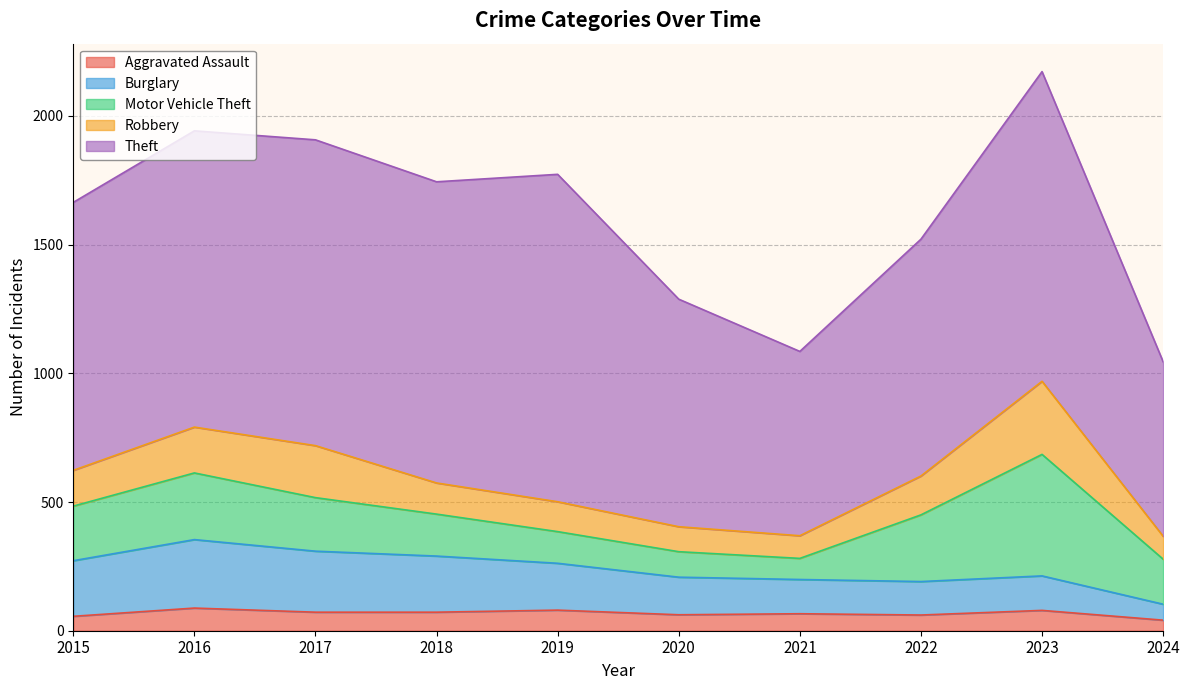

What is the sum of all Robbery values?

1465